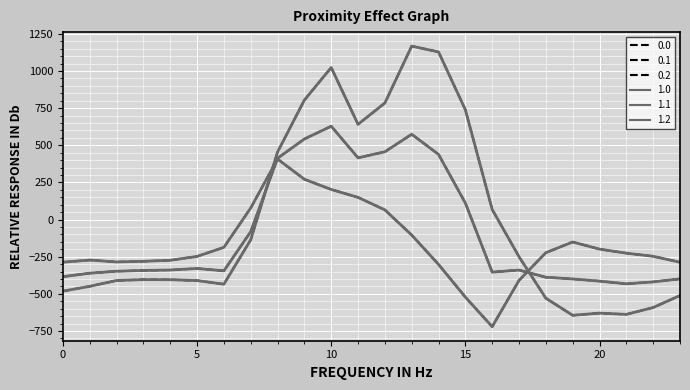

Is this an area chart (filled region under the line)?

No